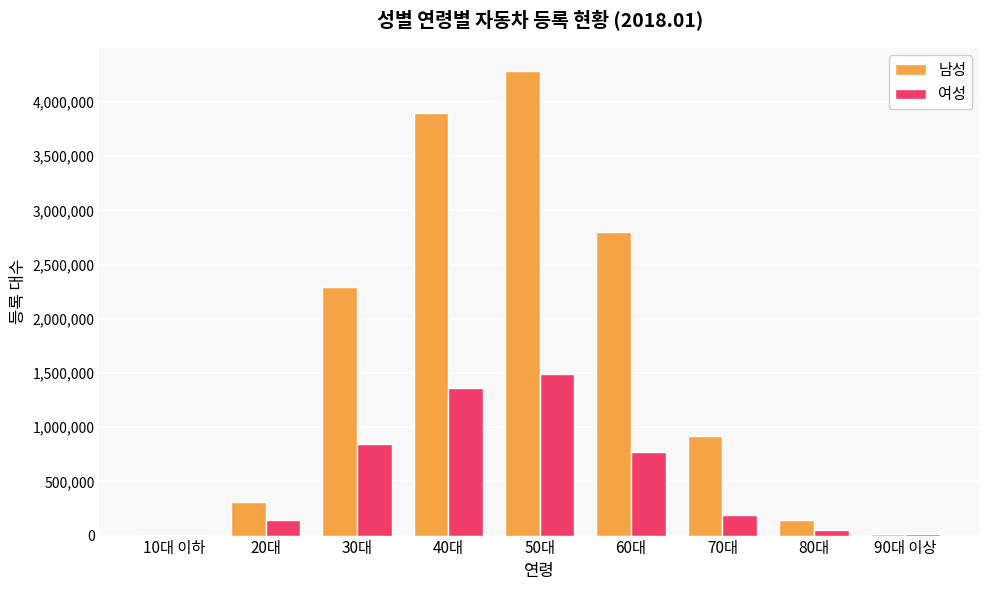

Where is 남성 nearest to the value 2146631?

30대